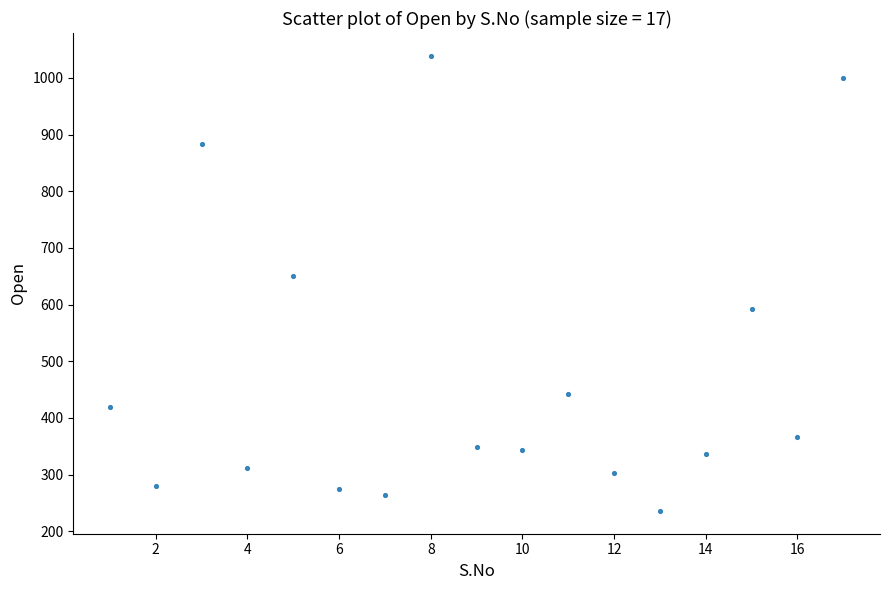

What is the range of Y values (max minus min)?

803